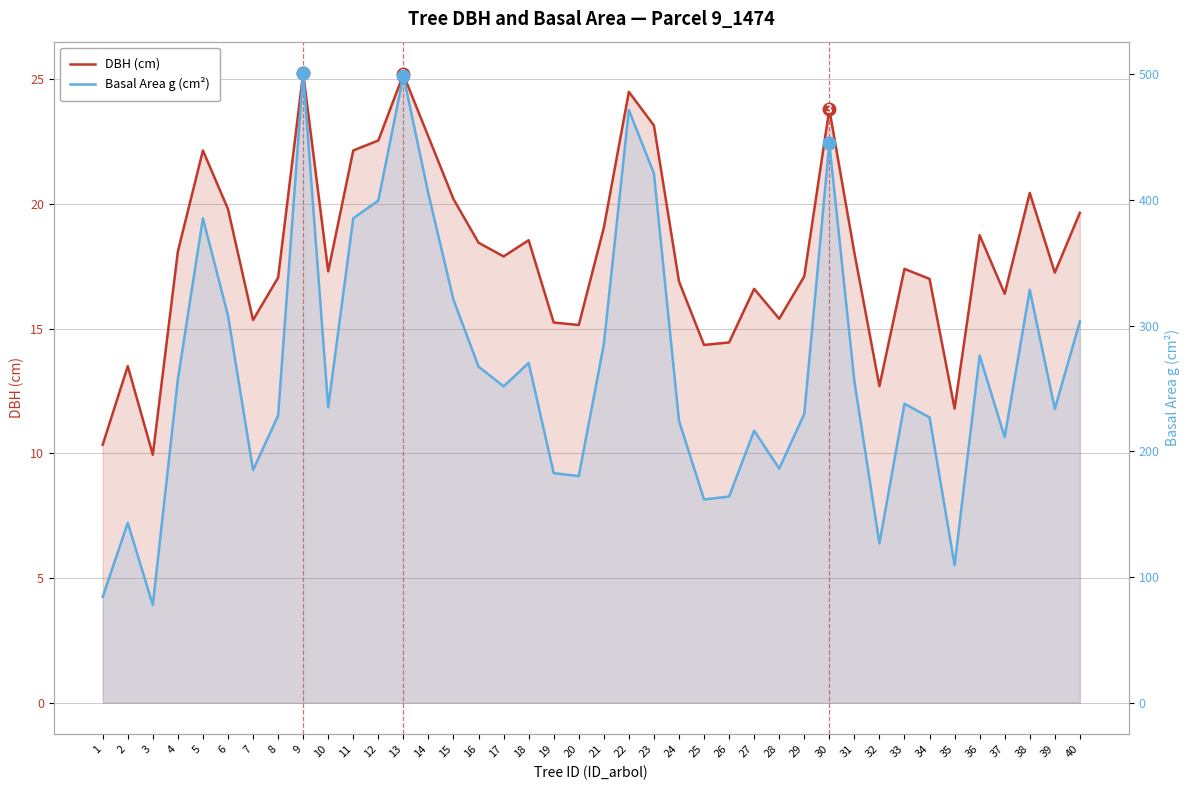

Count the number of categories in the chart.

40